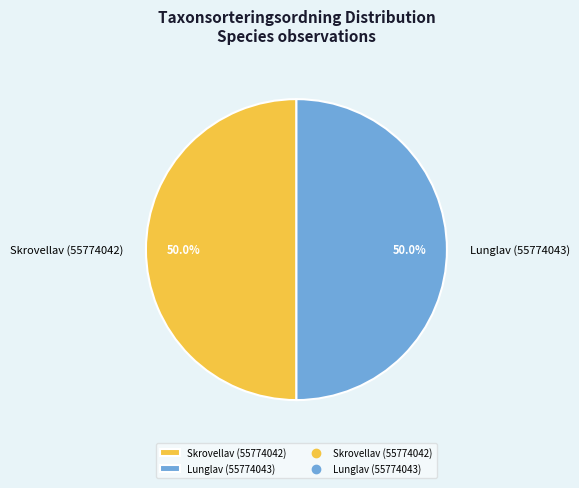

How much of the chart is everything except Skrovellav (55774042)?

50.0%